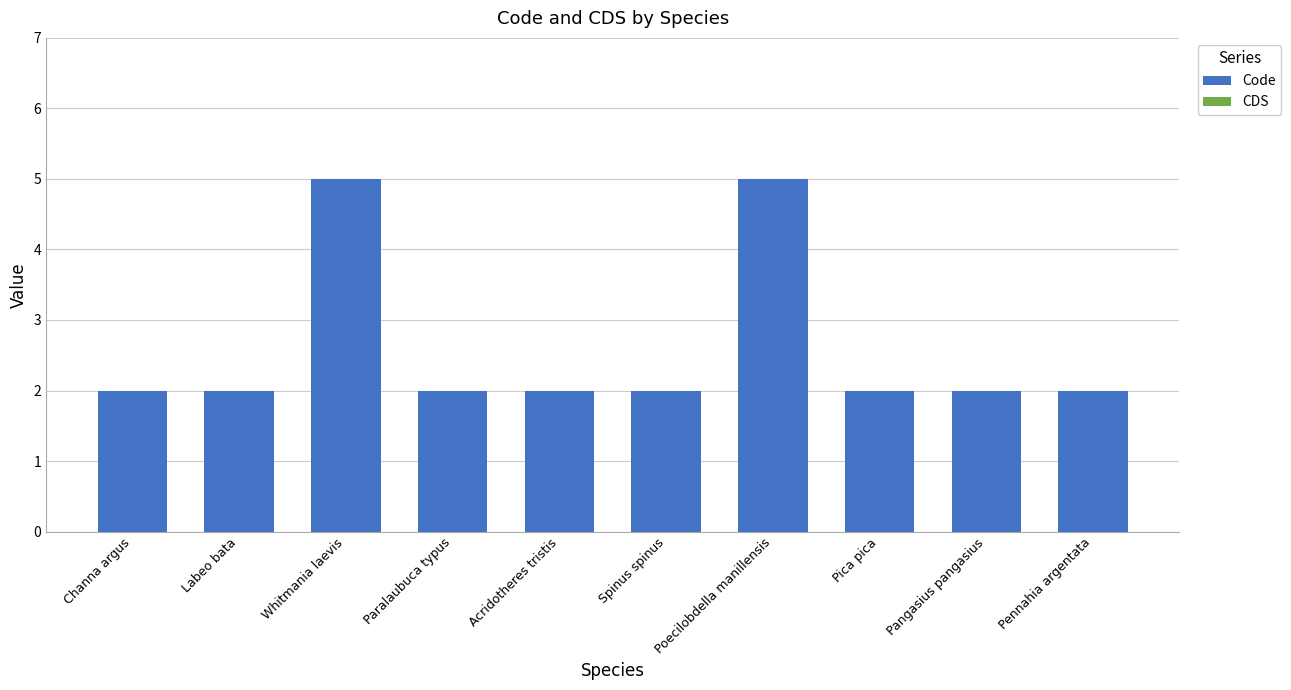

Are the bars grouped side by side (vs. stacked)?

No